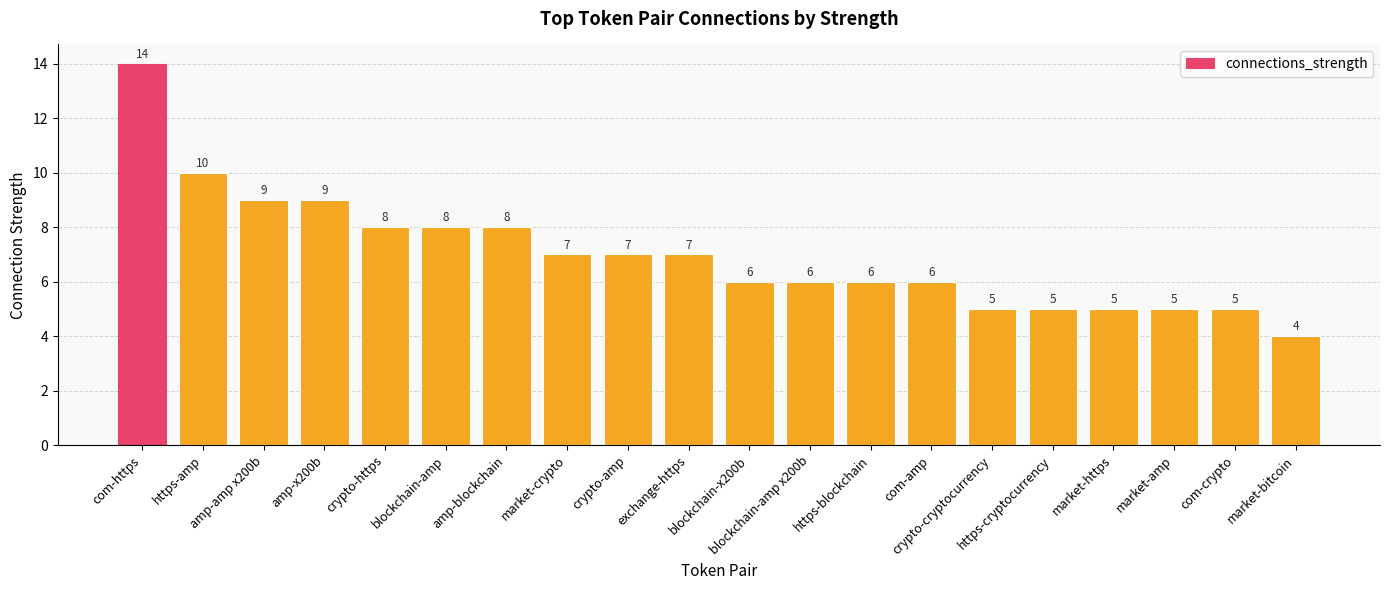

True or false: the data shows 3 at market-bitcoin.

False